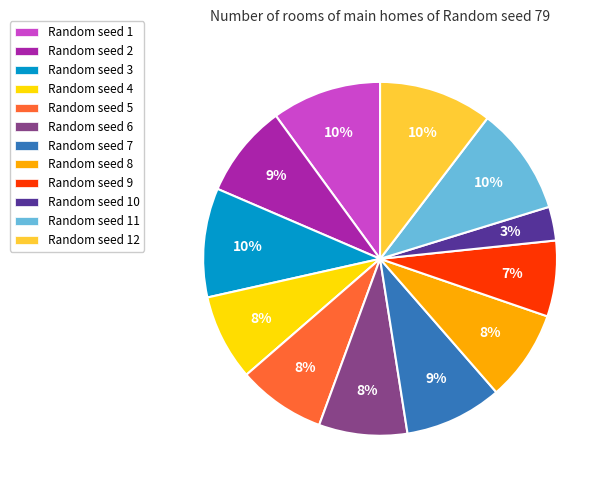

Count the number of slices in the pie.

12